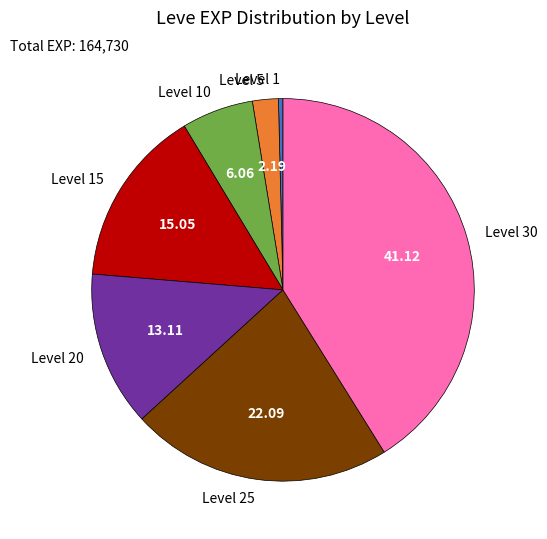

Which has a higher value, Level 15 or Level 1?

Level 15